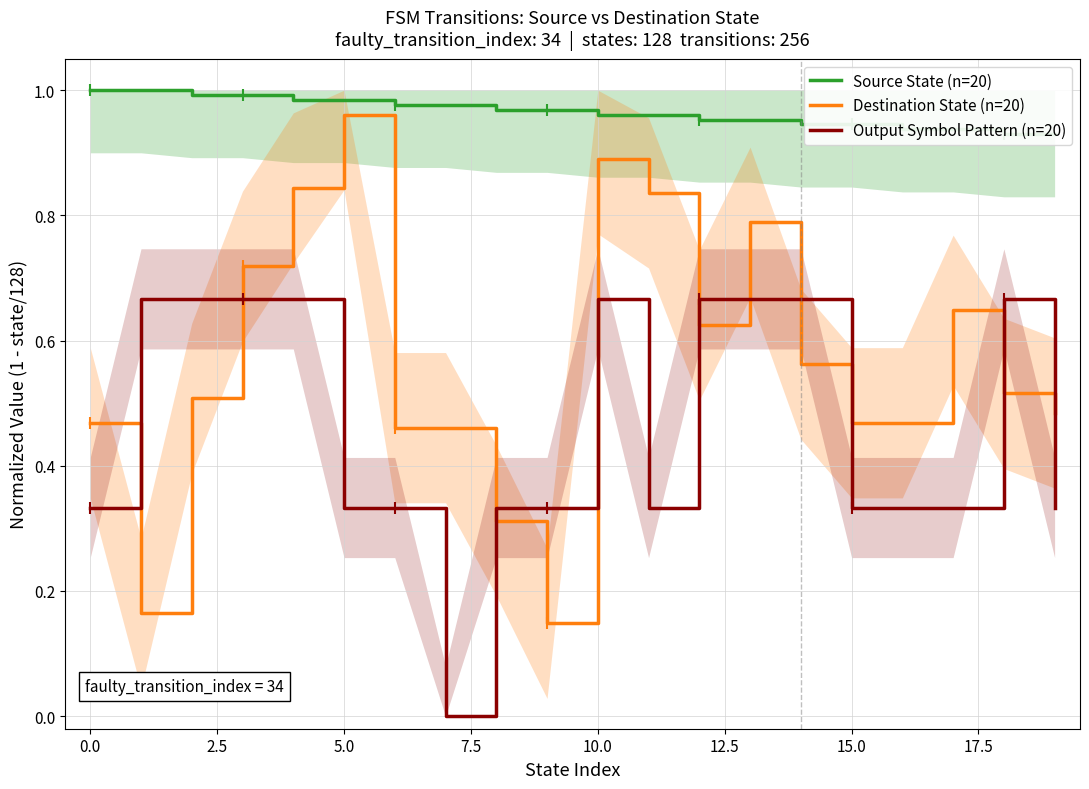

What is the label of the 9th point from the right?

11